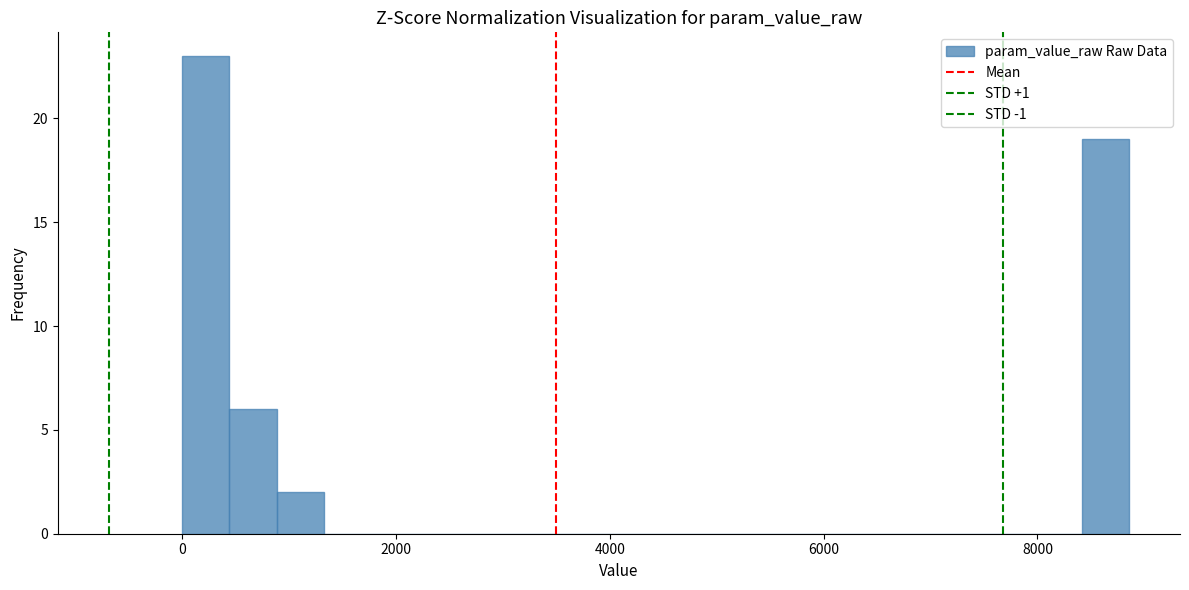

Around what value on the x-axis is the tallest bar? Give the approximate position of its centre, as read against the axis.

200